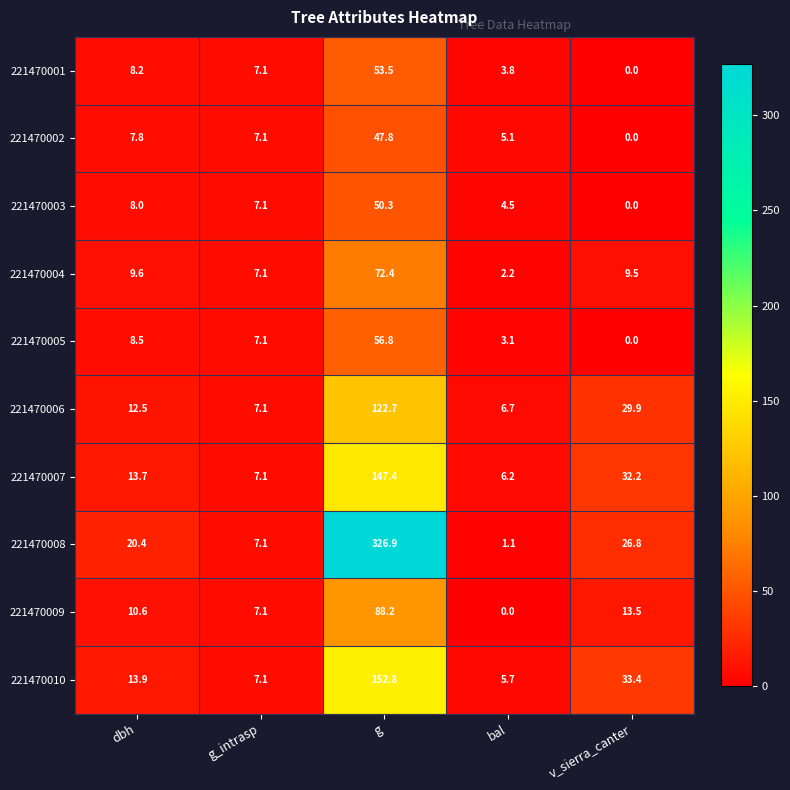

Which series changed the most between g_intrasp and g?

221470008